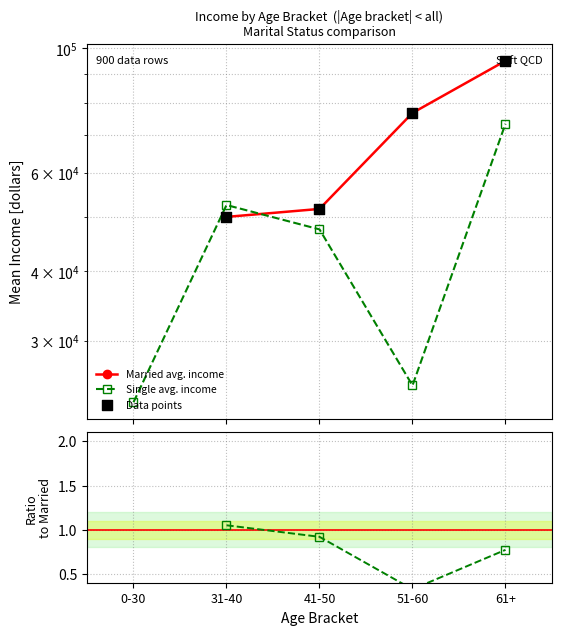

Is the value of Single / Married at 31-40 greater than the value of Single avg. income at 41-50?

No